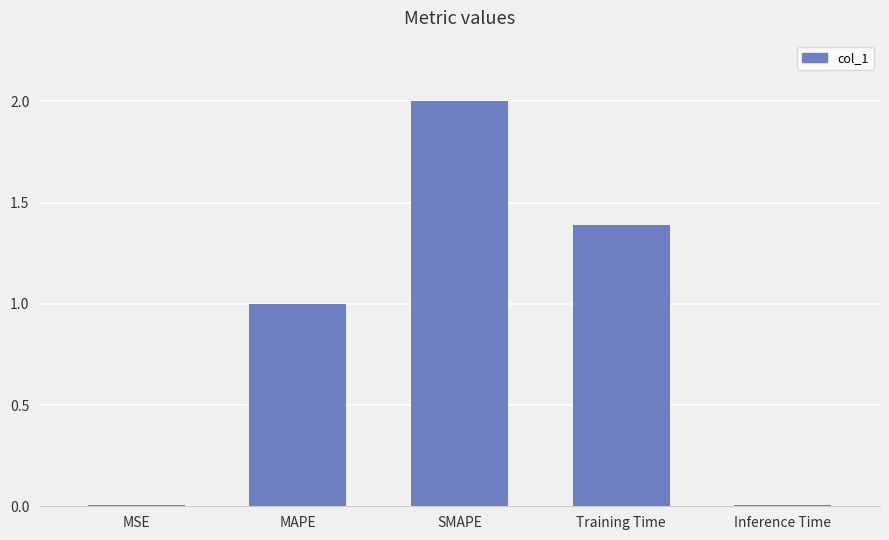

Which has a higher value, MAPE or Training Time?

Training Time